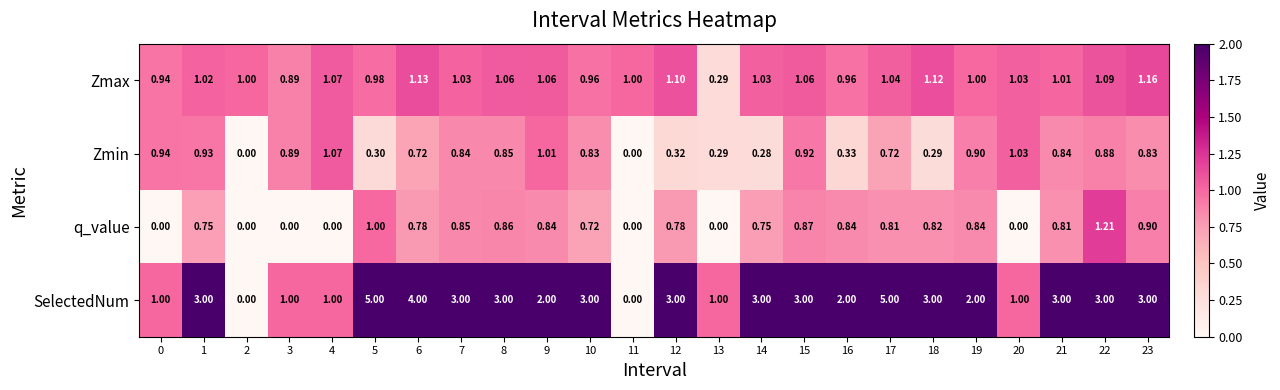

Which series has the largest range (max minus min)?

SelectedNum